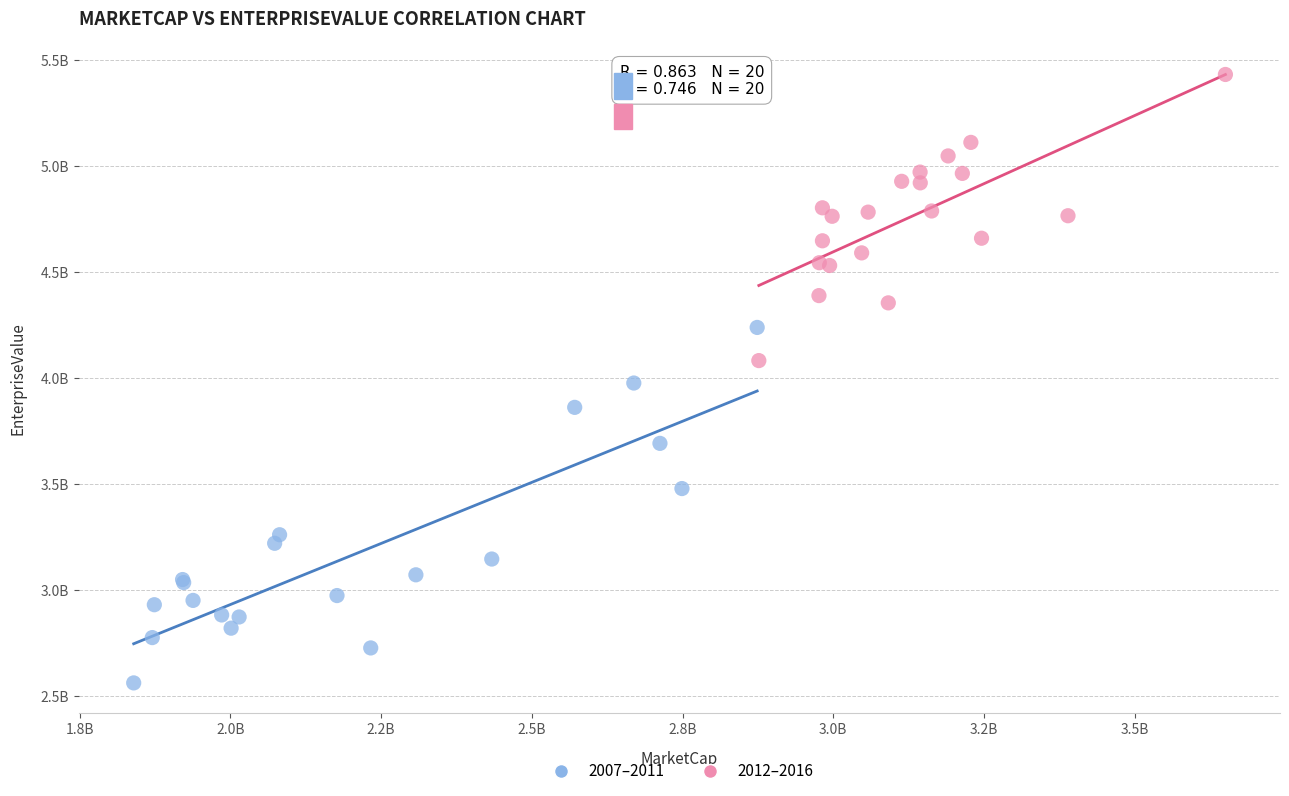

Which series has the widest spread of Y values?

2007–2011